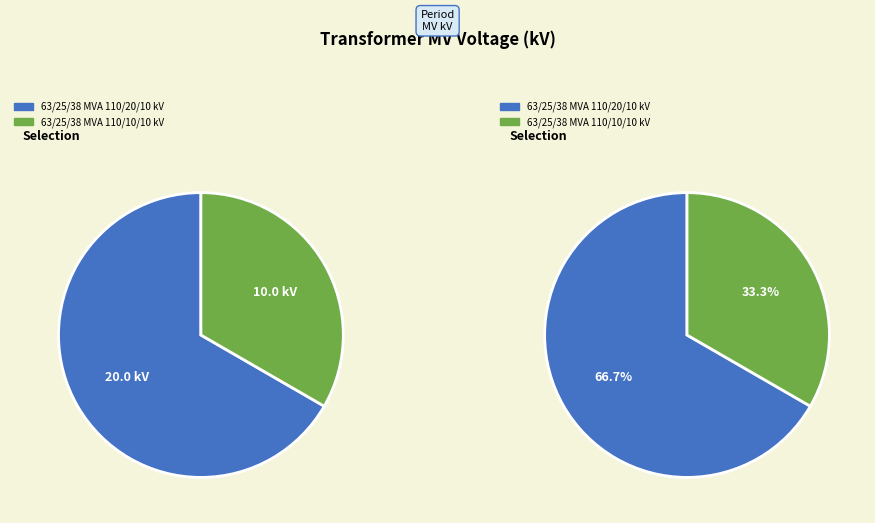

What is the majority slice?

63/25/38 MVA 110/20/10 kV